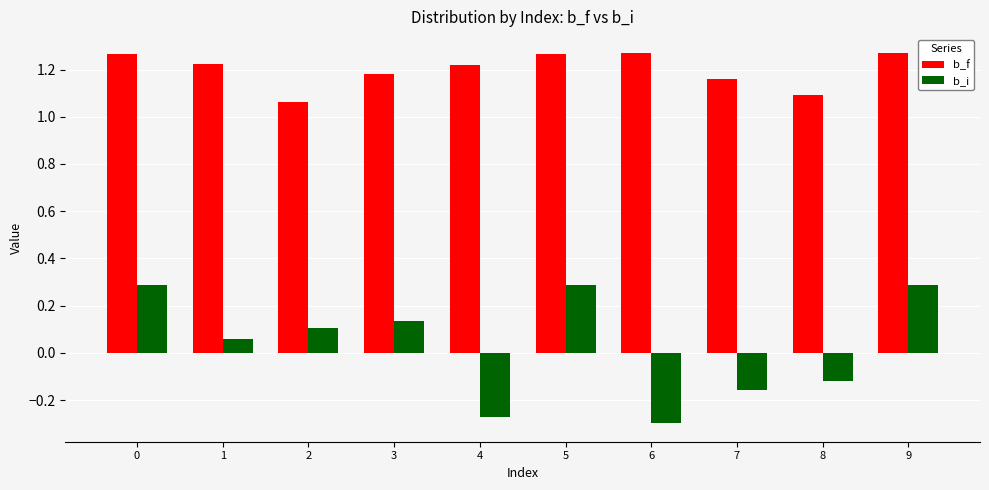

What is the sum of all b_f values?

12.0